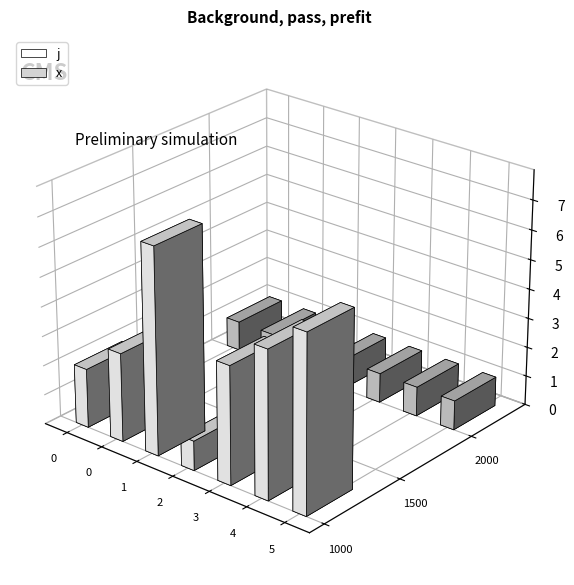

Rank the categories by j value from highest to lowest.

1, 5, 4, 3, 0, 0, 2